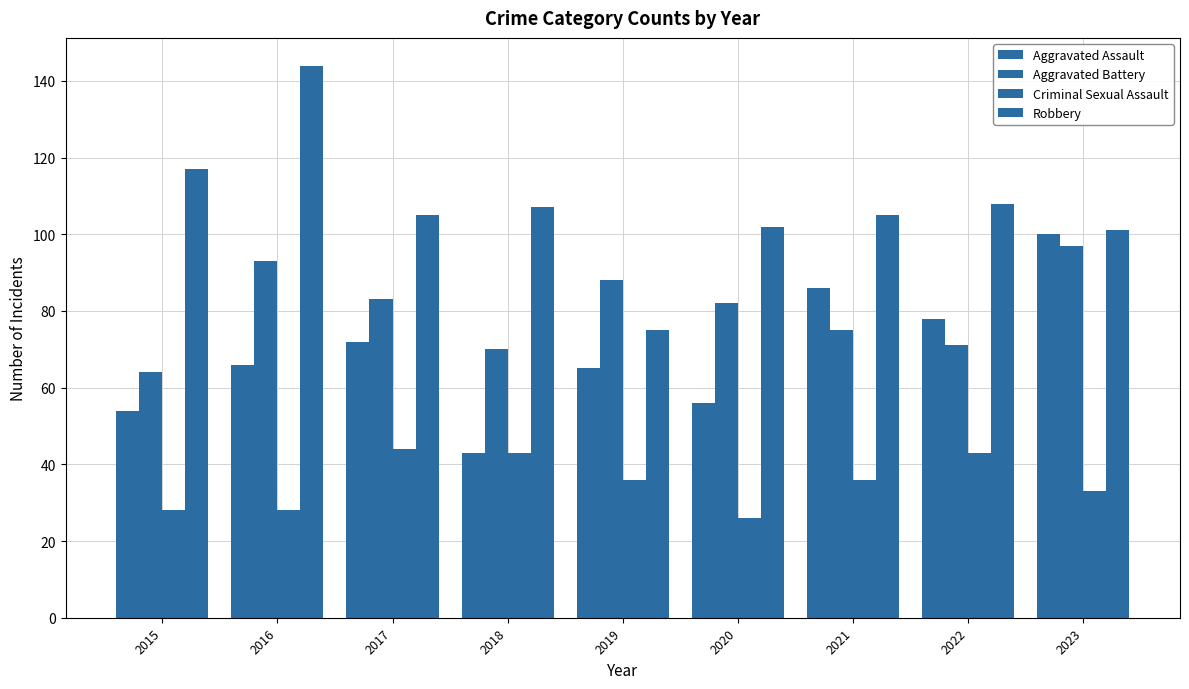

How many categories are shown in the chart?

9